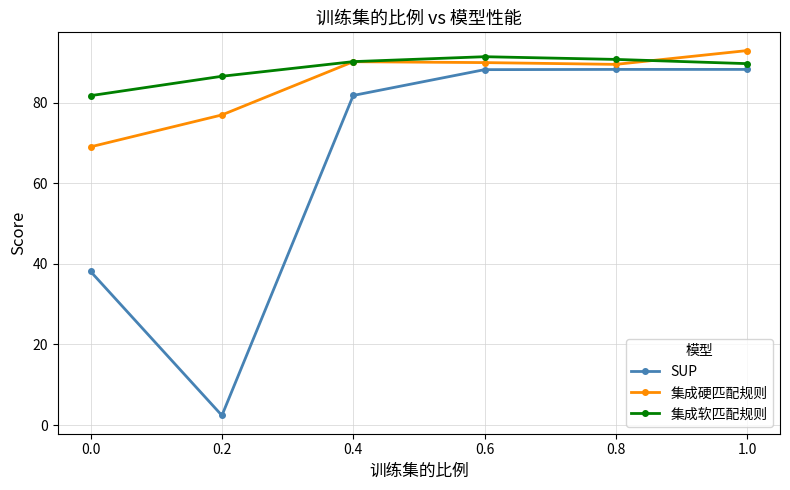

What position from the right is 0.4?

4